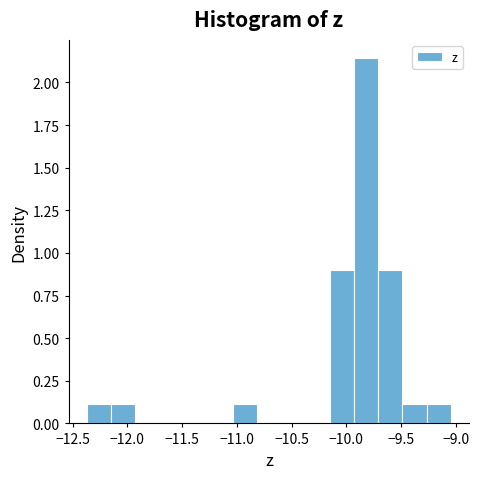

How tall is the bar that spans -11.05 to -10.80 on the x-axis? Neither the bar edges nor the heights are printed on the chart, so give them approximately, as read against the axes.

0.10